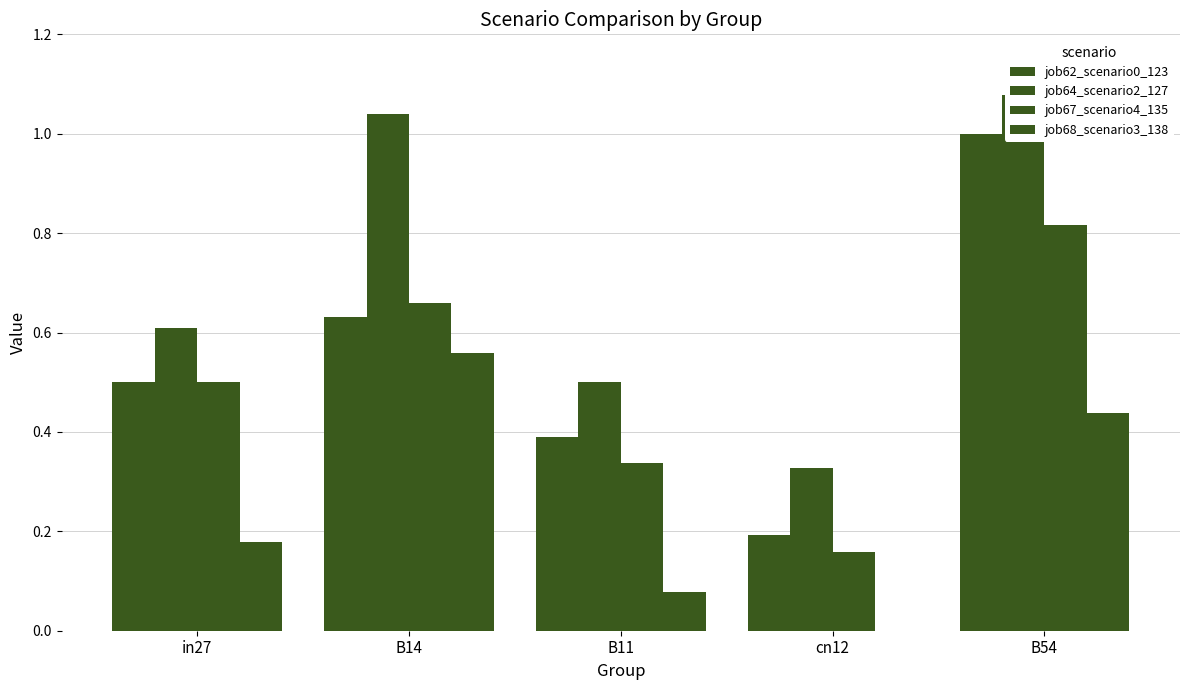

What position from the left is B11?

3